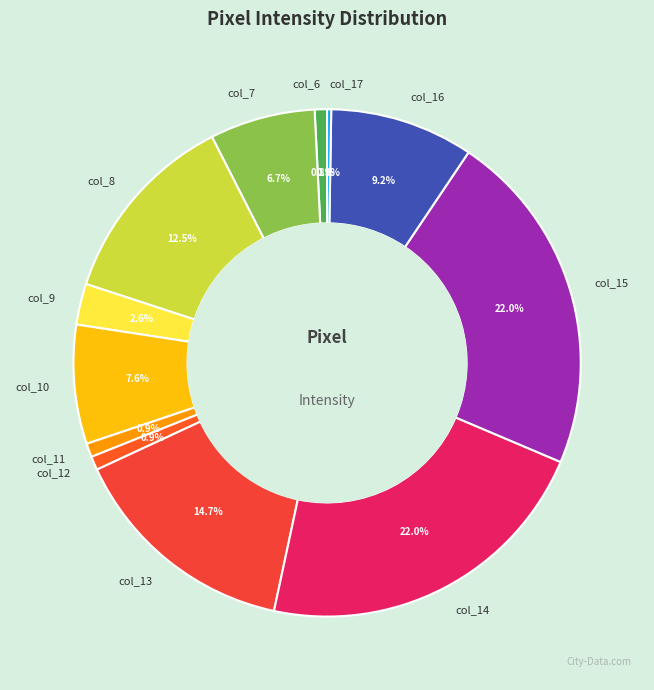

To the nearest percent, what is the average slice percentage?

8%